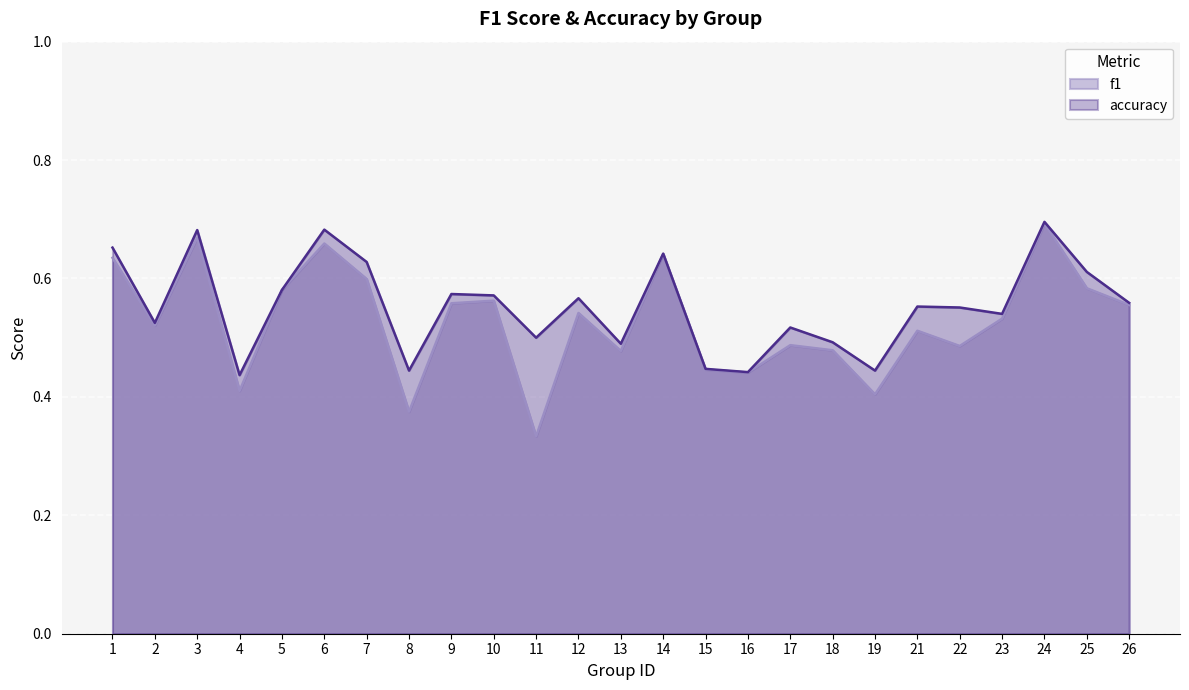

Between 21 and 25, which series saw the biggest shift?

f1